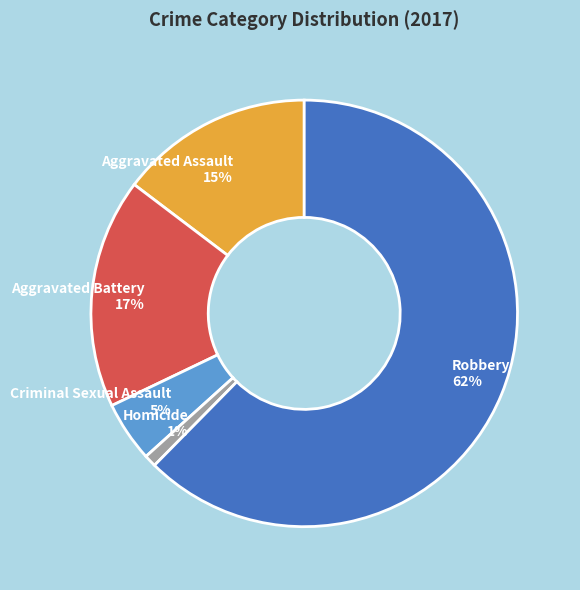

To the nearest percent, what is the combined percentage of Aggravated Battery and Criminal Sexual Assault?

22%